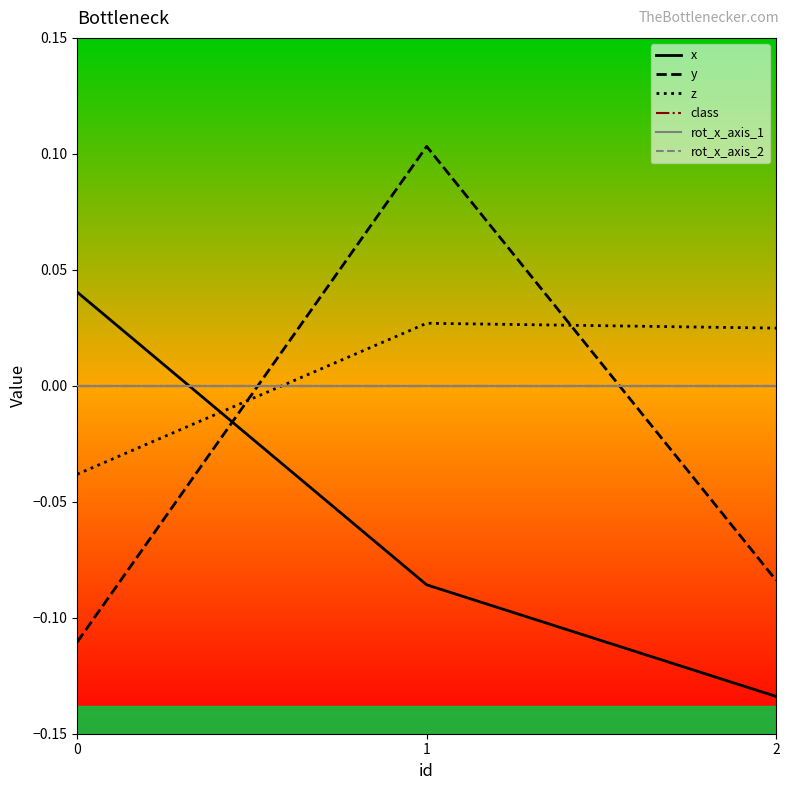

List the series in order of their peak value, lowest first.

class, rot_x_axis_1, rot_x_axis_2, z, x, y